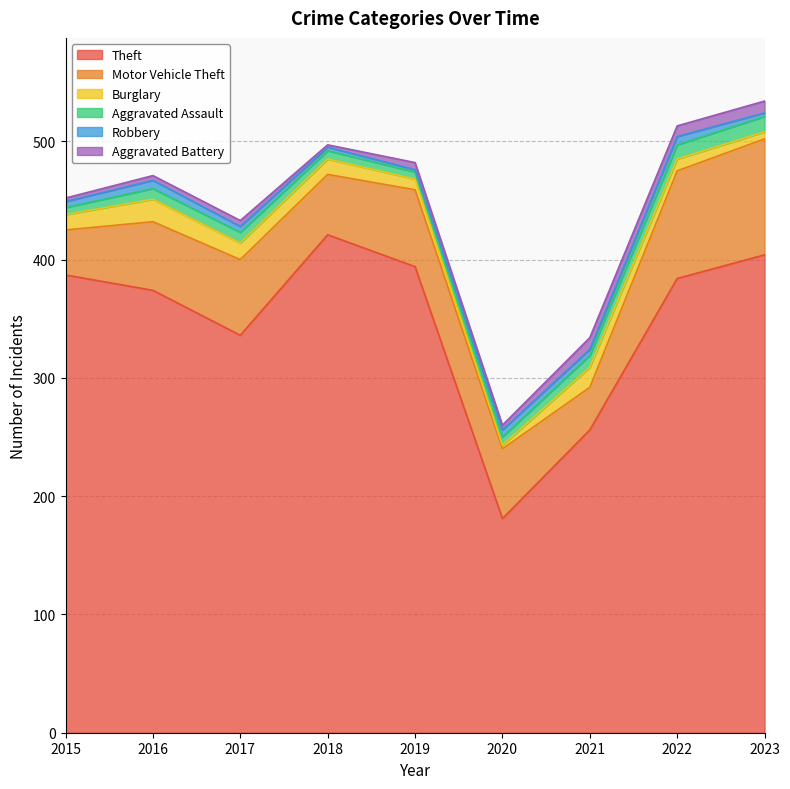

What is the greatest value displayed?

421